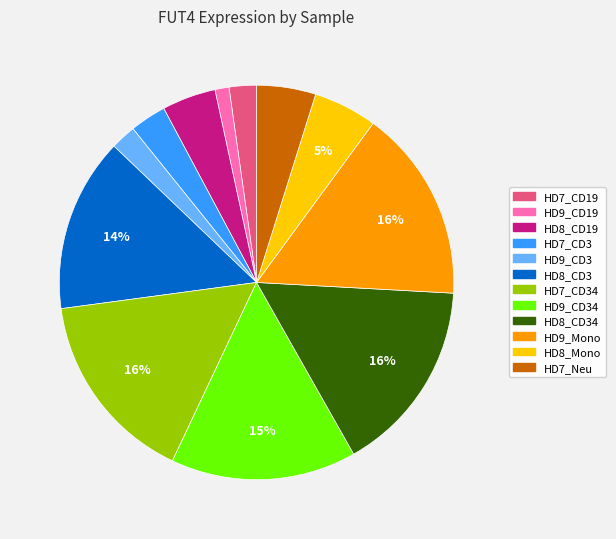

To the nearest percent, what is the difference between the HD7_CD34 and HD9_CD19 slice percentages?

15%